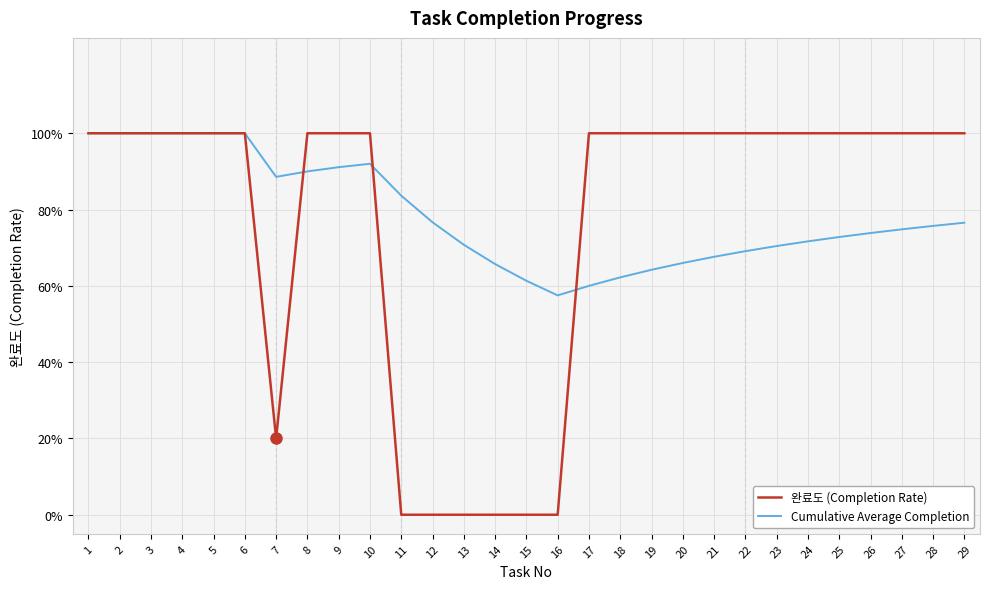

Does the chart display data point markers on the line(s)?

No